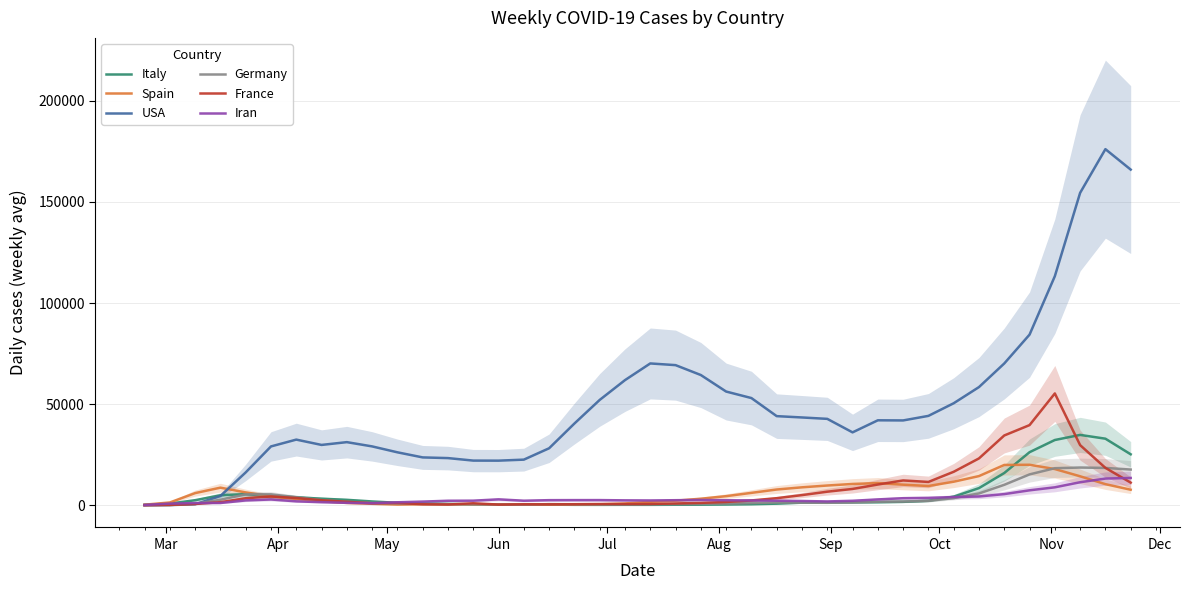

What is the sum of all Spain values?

239742.3